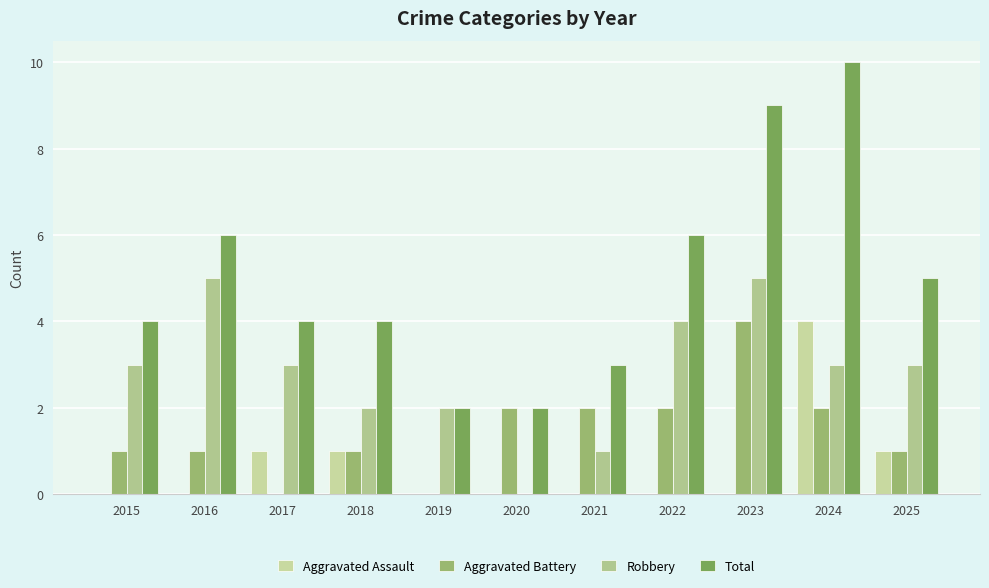

Is the value of Total at 2021 greater than the value of Aggravated Battery at 2025?

Yes